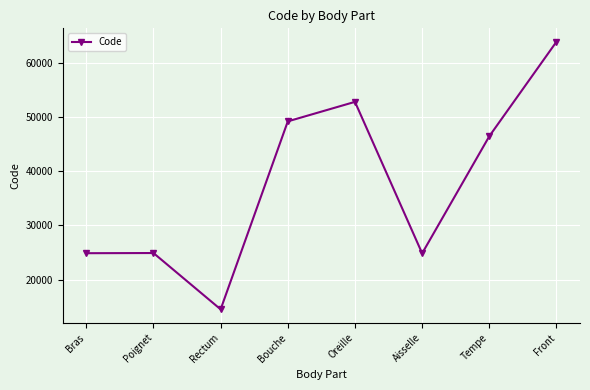

Between Rectum and Front, which is larger?

Front